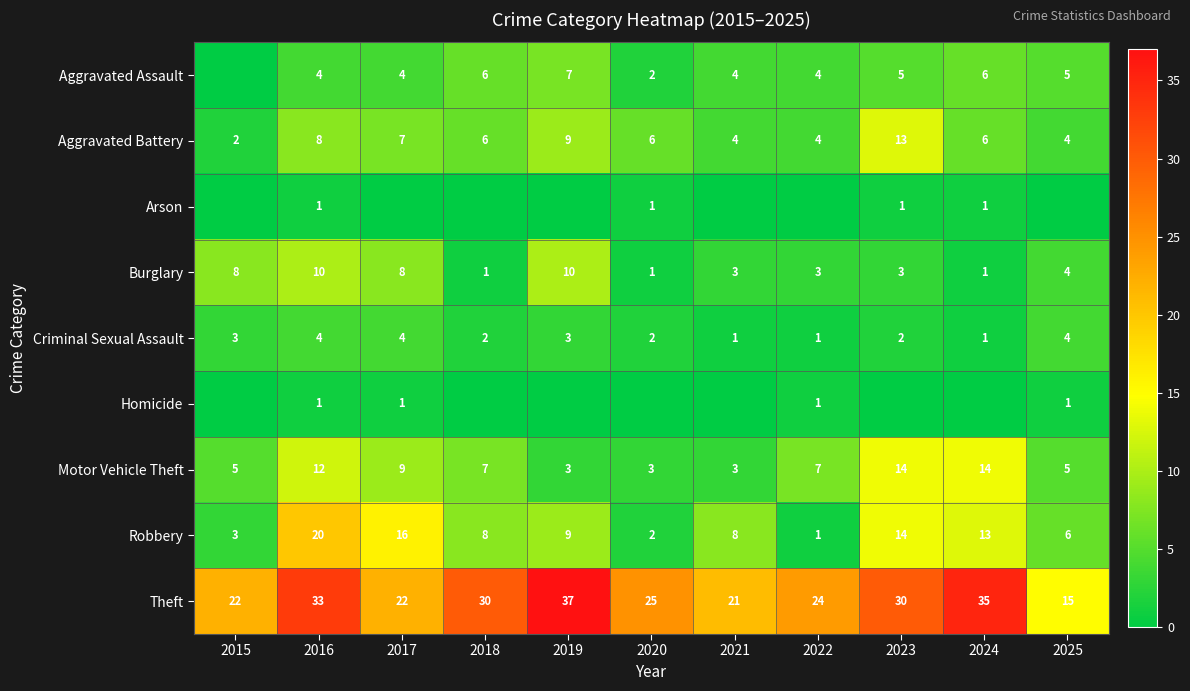

The value of Aggravated Assault at 2025 is 5. True or false?

True